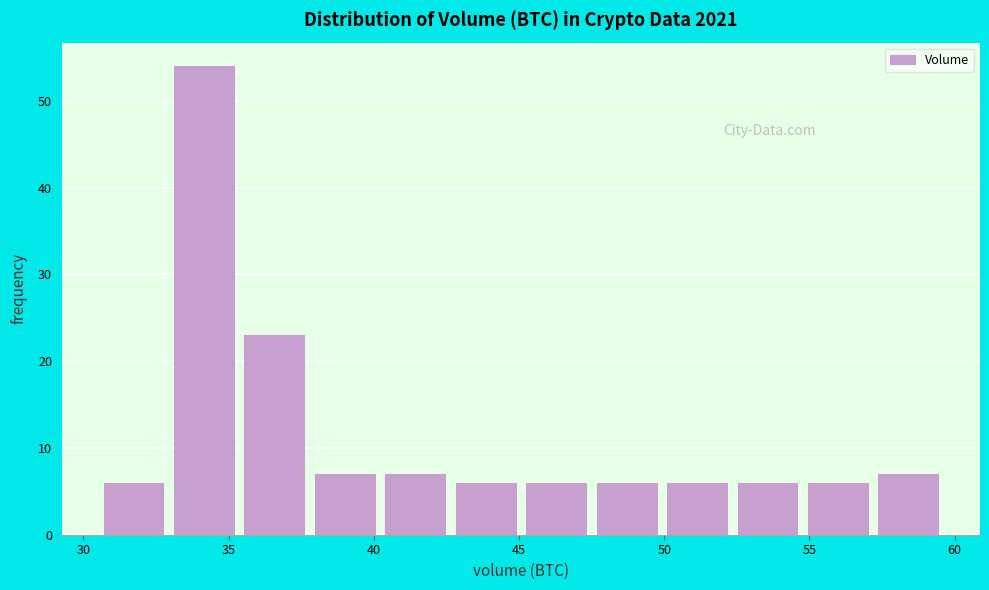

Reading left to right, list every bar in this chart as the range it spans on the x-axis followed by its height. Neither the bar edges nor the heights are printed on the chart, so give them approximately, as read against the axes.

30.5 to 33.0: 6
33.0 to 35.5: 54
35.5 to 38.0: 23
38.0 to 40.5: 7
40.5 to 43.0: 7
43.0 to 45.0: 6
45.0 to 47.5: 6
47.5 to 50.0: 6
50.0 to 52.5: 6
52.5 to 55.0: 6
55.0 to 57.5: 6
57.5 to 60.0: 7